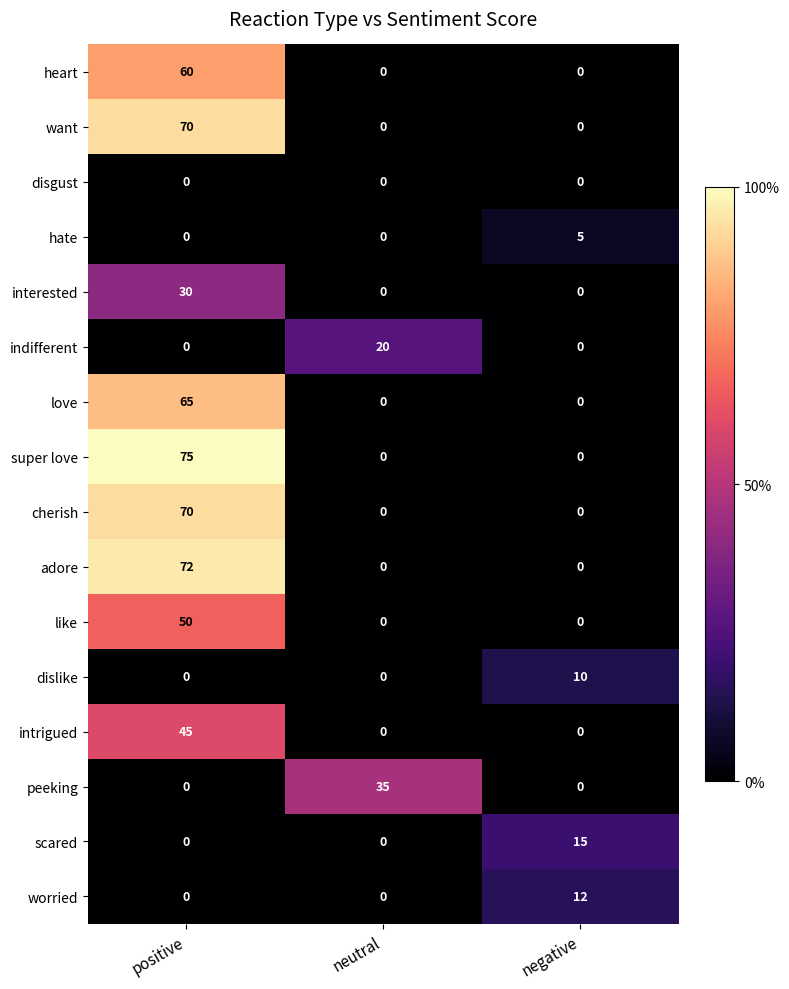

What is the difference between the highest and lowest values at negative?

15